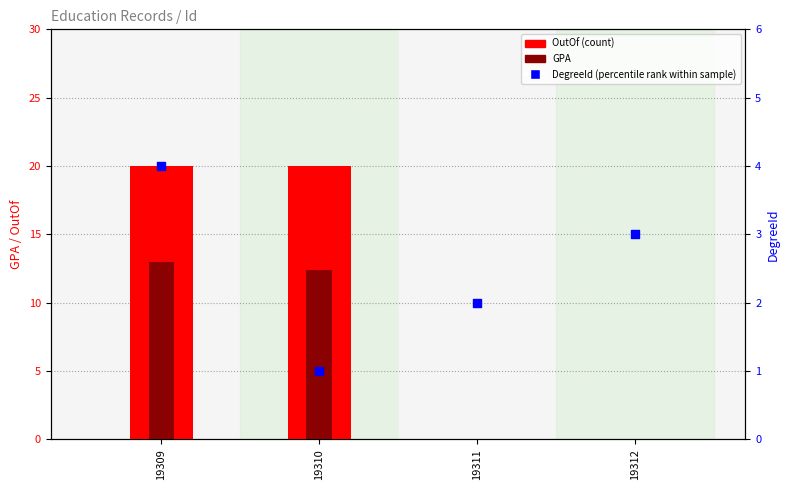

What are all the series names shown in the legend?

OutOf (count), GPA, DegreeId (percentile rank)